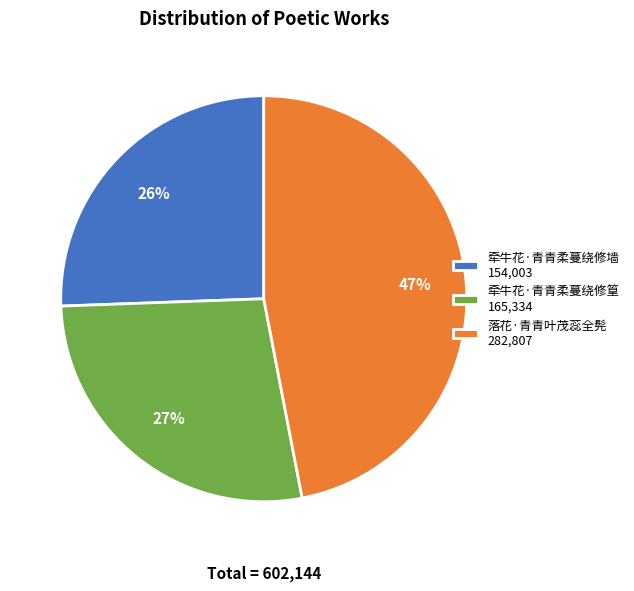

What is the largest slice in the pie chart?

落花·青青叶茂蕊全髡